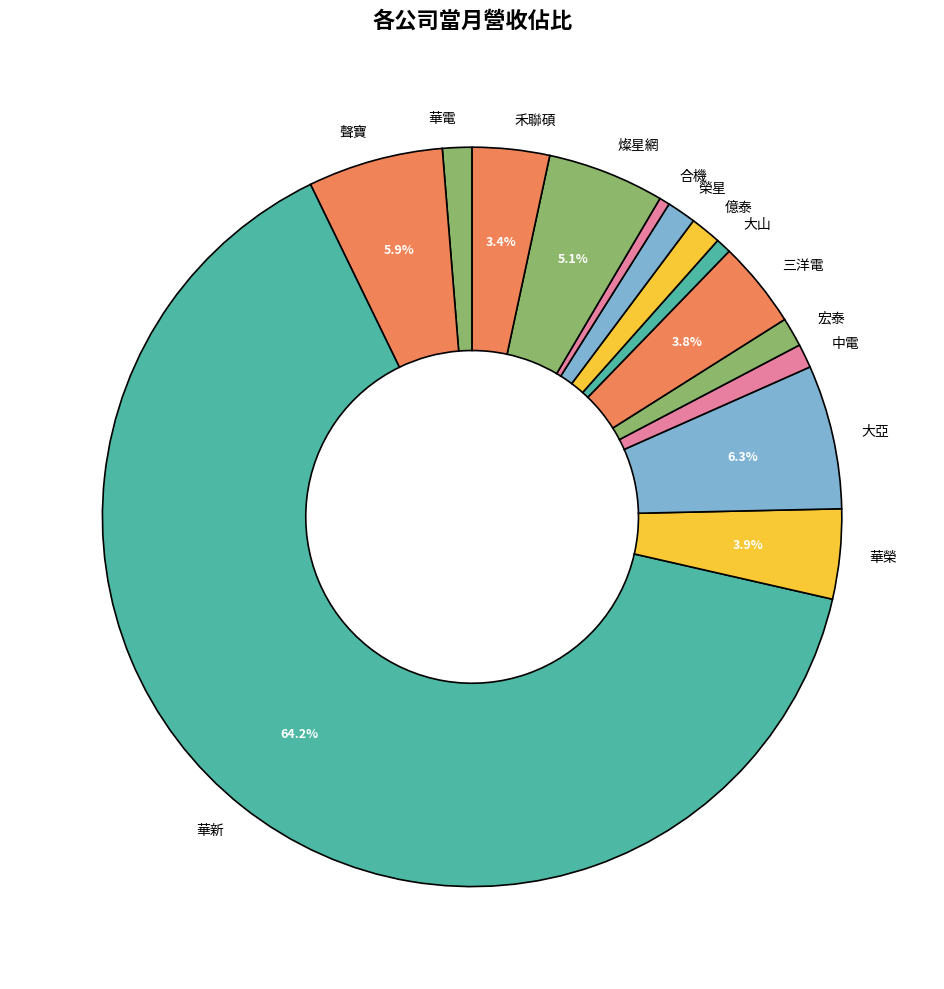

True or false: 大亞 accounts for 6% of the total.

True